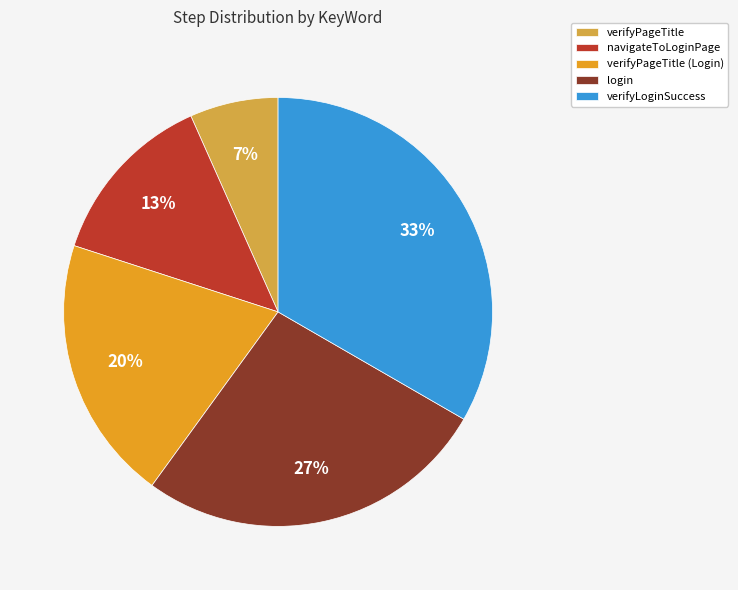

Is it true that verifyPageTitle is 1% of the pie?

False